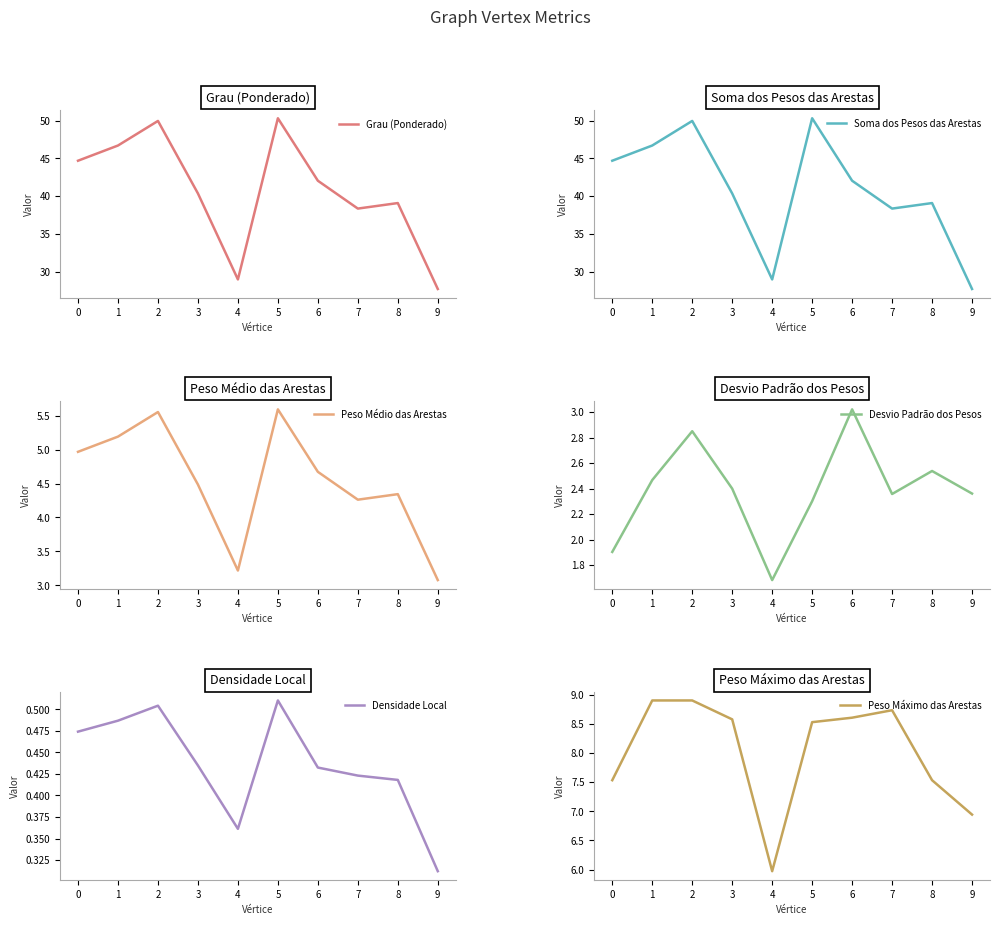

True or false: Grau (Ponderado) and Densidade Local intersect in this chart.

False